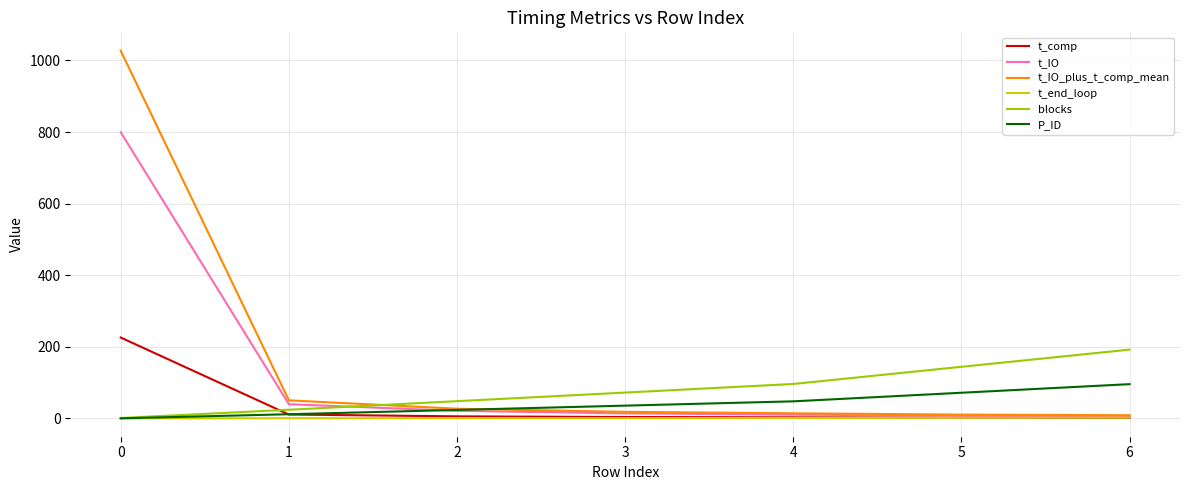

Is the value of t_end_loop at 0 greater than the value of P_ID at 6?

No